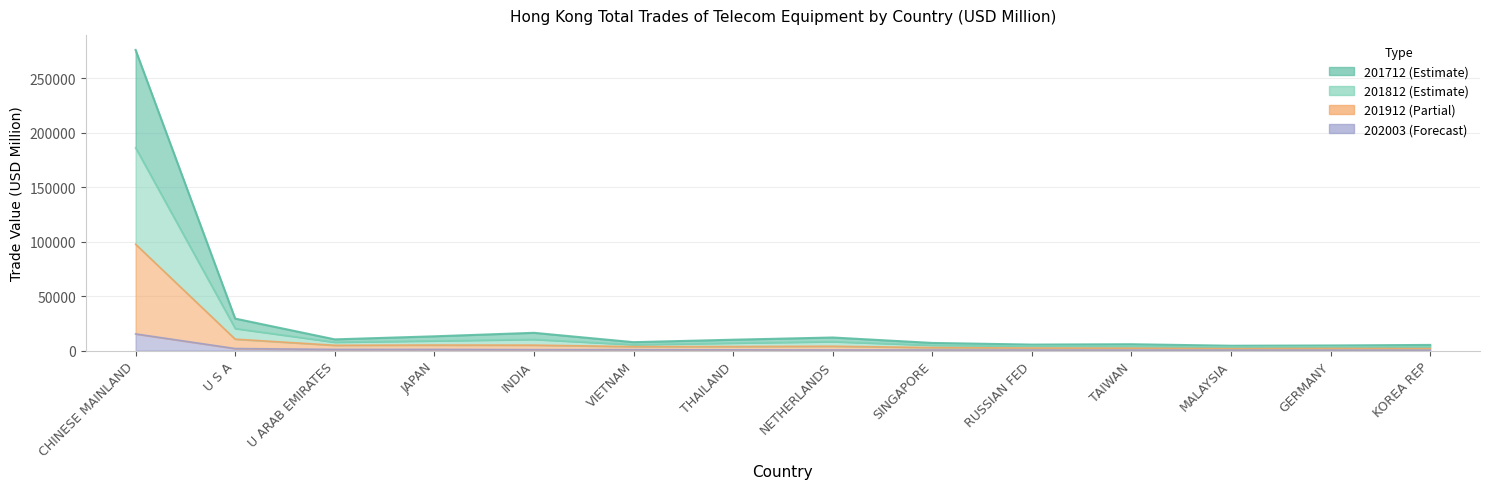

Is the value of 201712 at THAILAND greater than the value of 202003 at SINGAPORE?

Yes